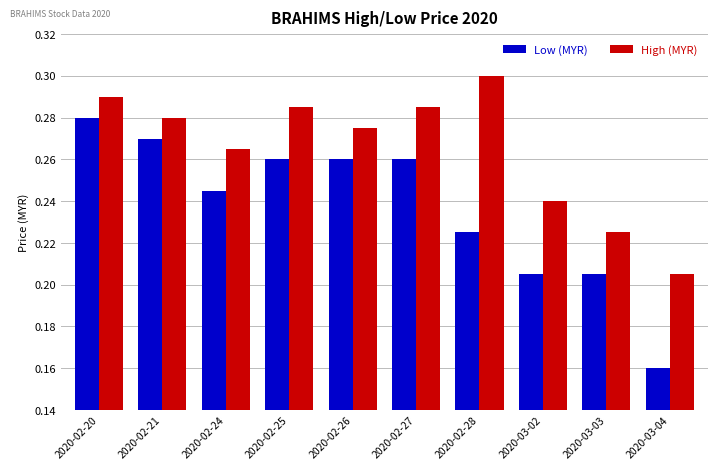

At 2020-03-02, list the series in order from largest to smallest.

High (MYR), Low (MYR)